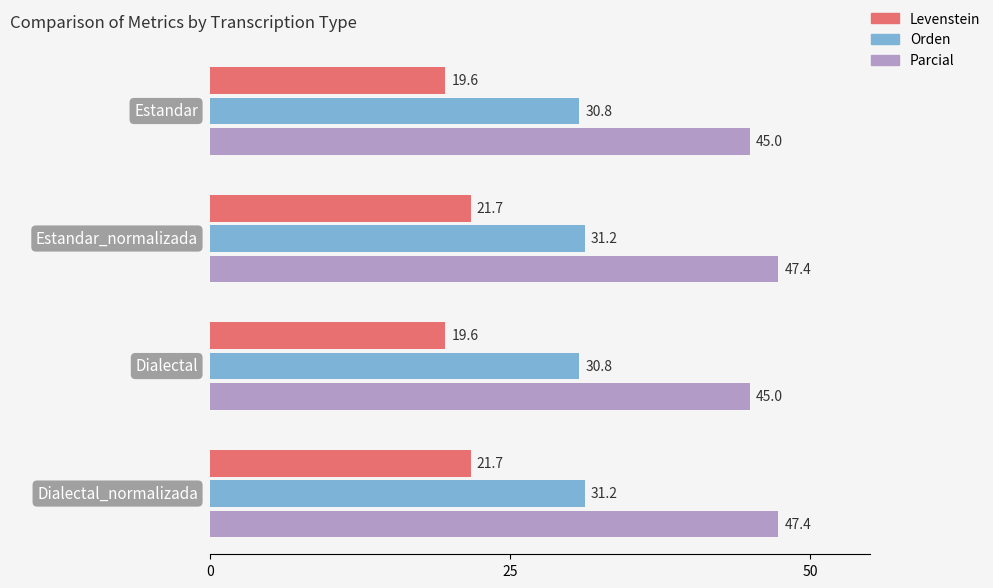

What are all the series names shown in the legend?

Levenstein, Orden, Parcial